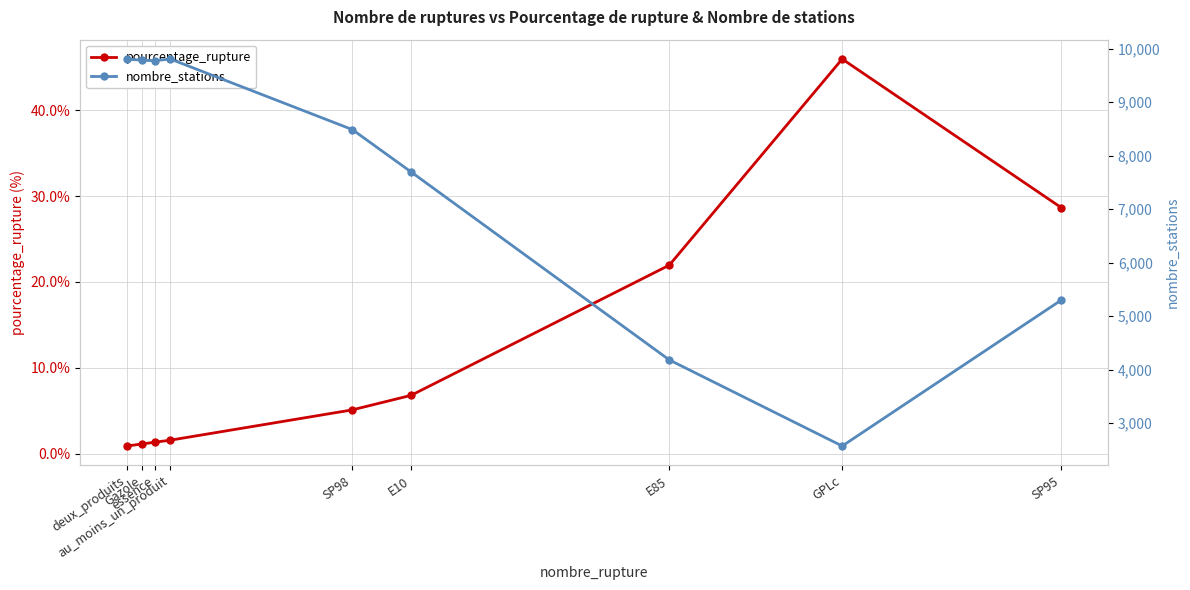

Reading right to left, list all the values displayed in this chart.

pourcentage_rupture: 28.6	46.0	21.9	6.8	5.1	1.6	1.3	1.1	0.9
nombre_stations: 5303.0	2574.0	4183.0	7698.0	8489.0	9808.0	9777.0	9785.0	9808.0